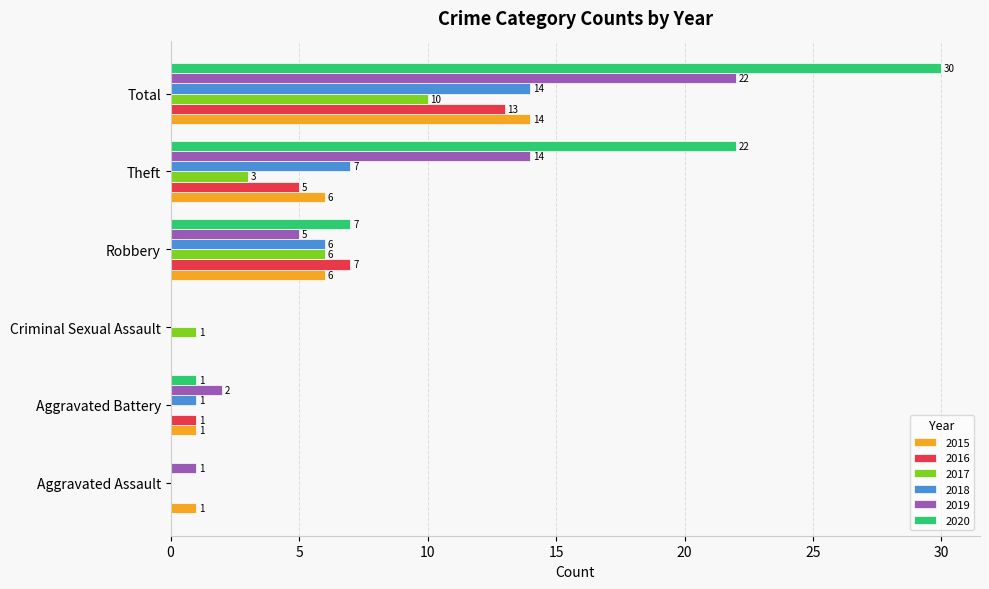

Which series has the largest range (max minus min)?

2020